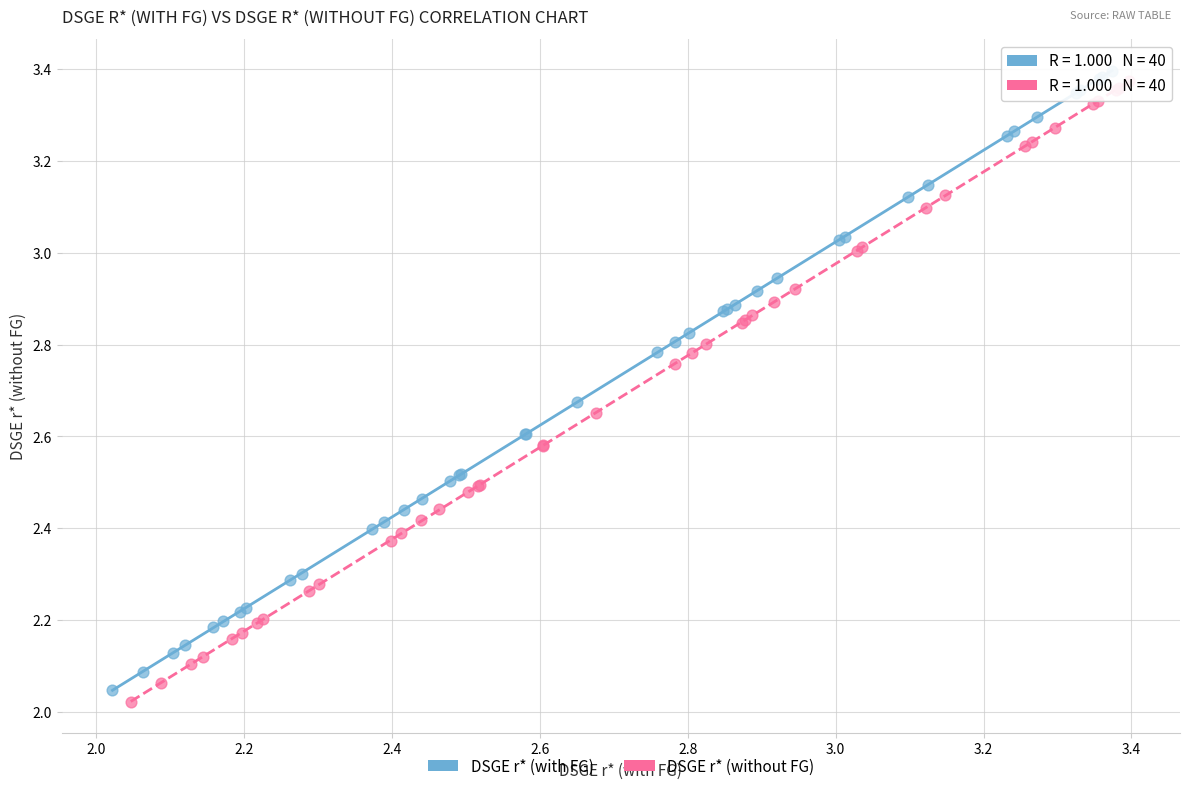

Which series contains the lowest Y value?

DSGE r* (without FG)